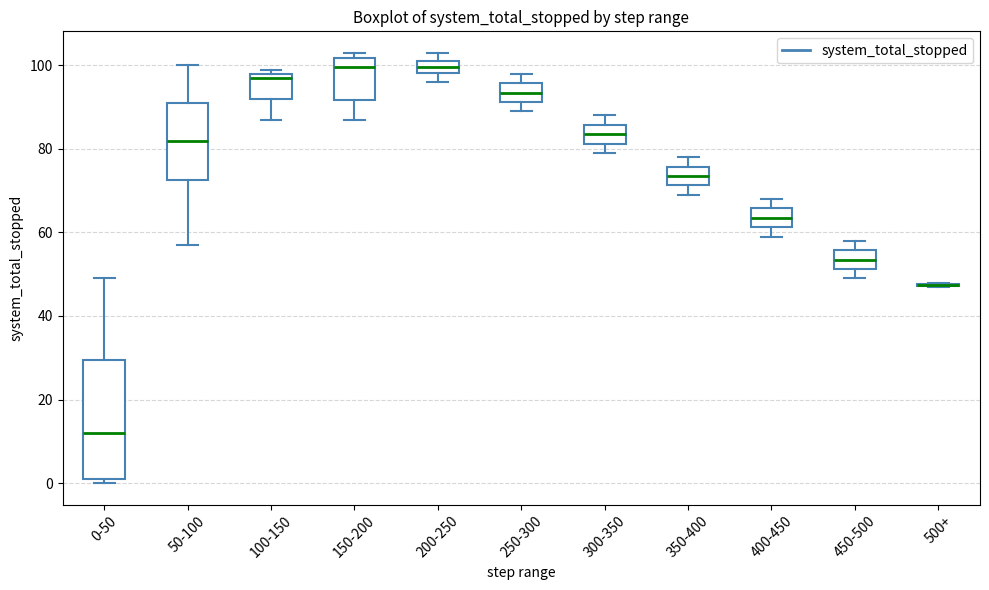

Where does the upper whisker of the box for 300-350 end on the y-axis? The values are not printed on the chart, so give them approximately, as read against the axis.

88